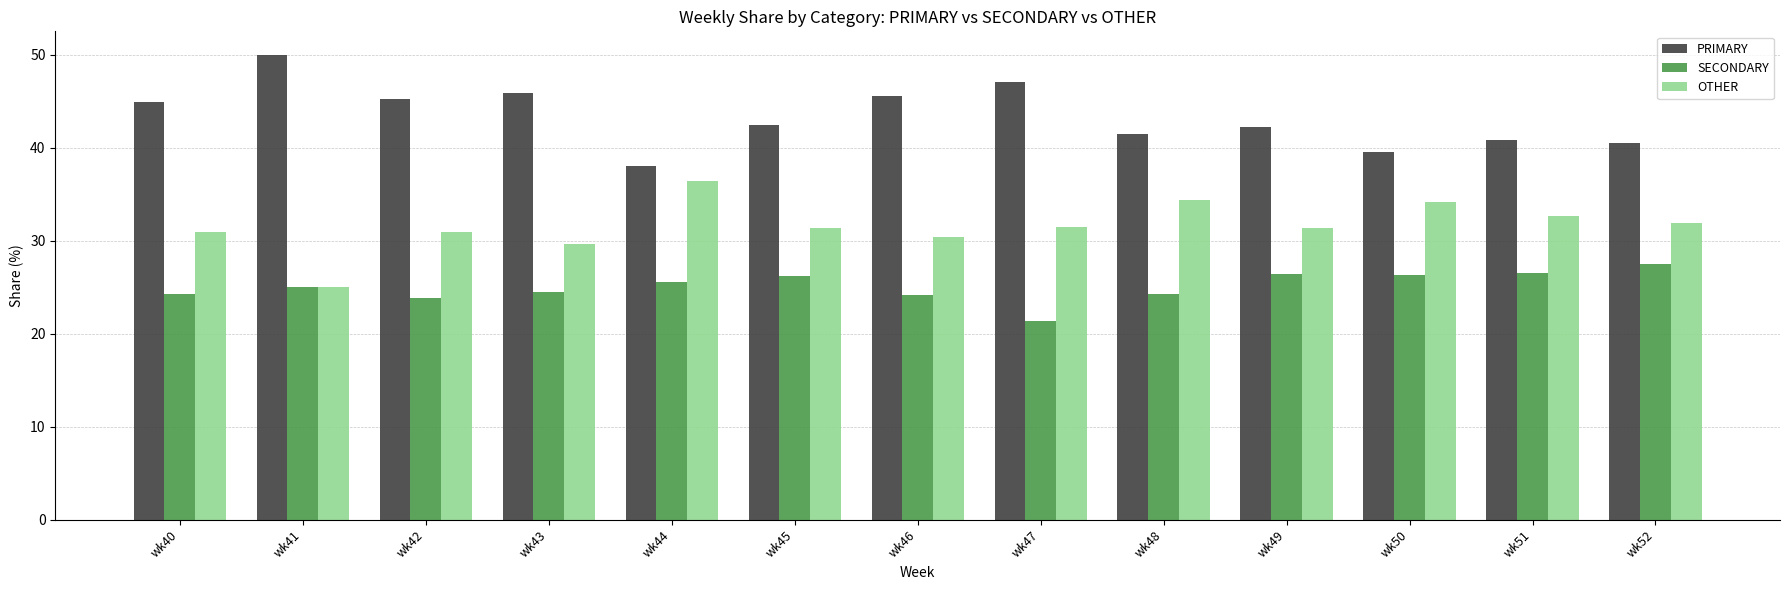

What is the difference between the SECONDARY values at wk48 and wk49?

2.2